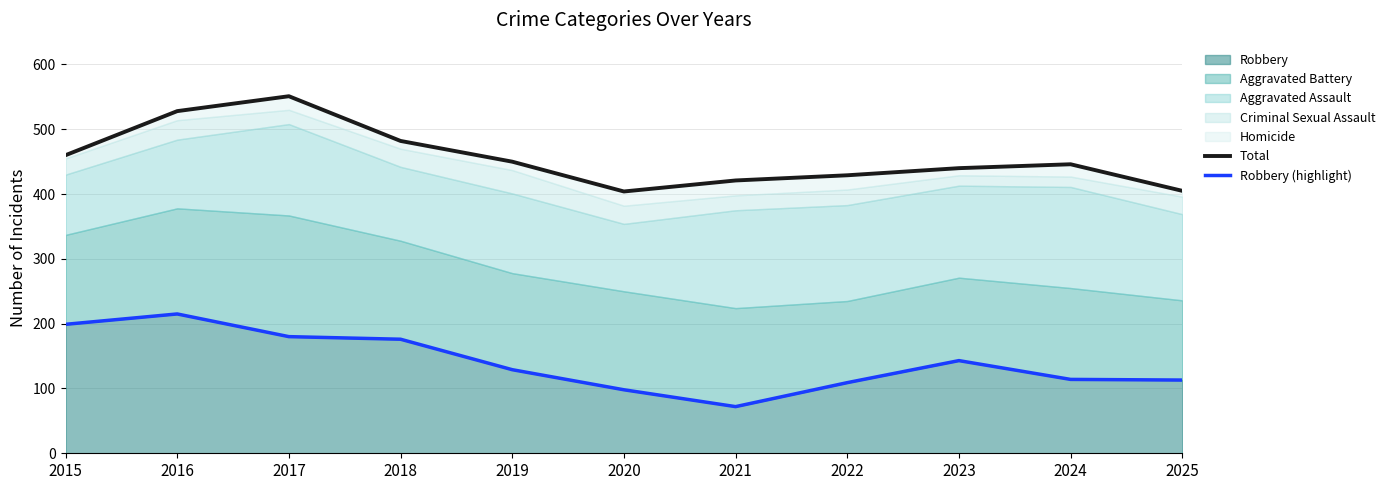

True or false: Total and Robbery (highlight) cross at least once.

False